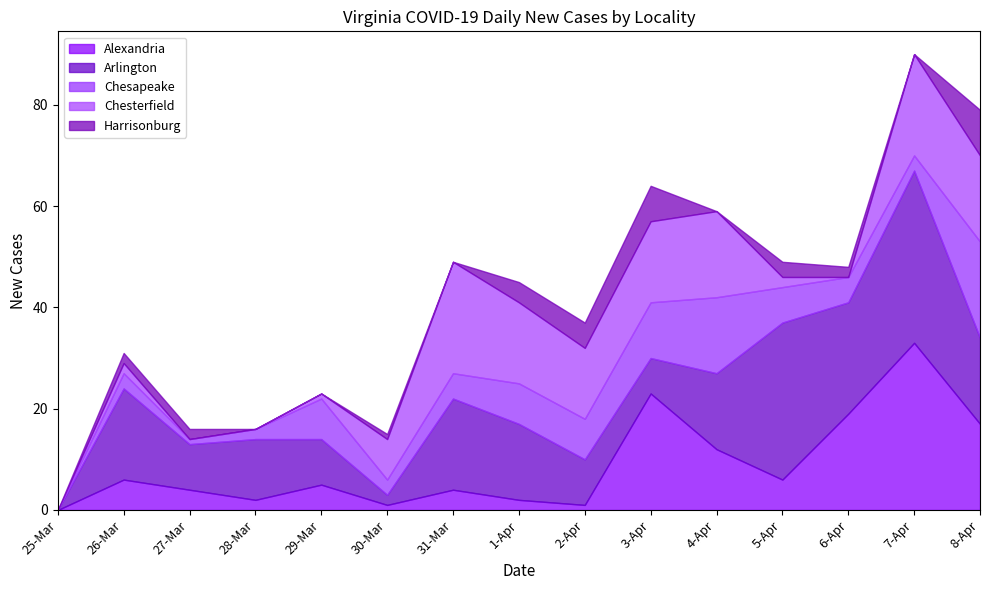

Between 1-Apr and 2-Apr, which series saw the biggest shift?

Arlington